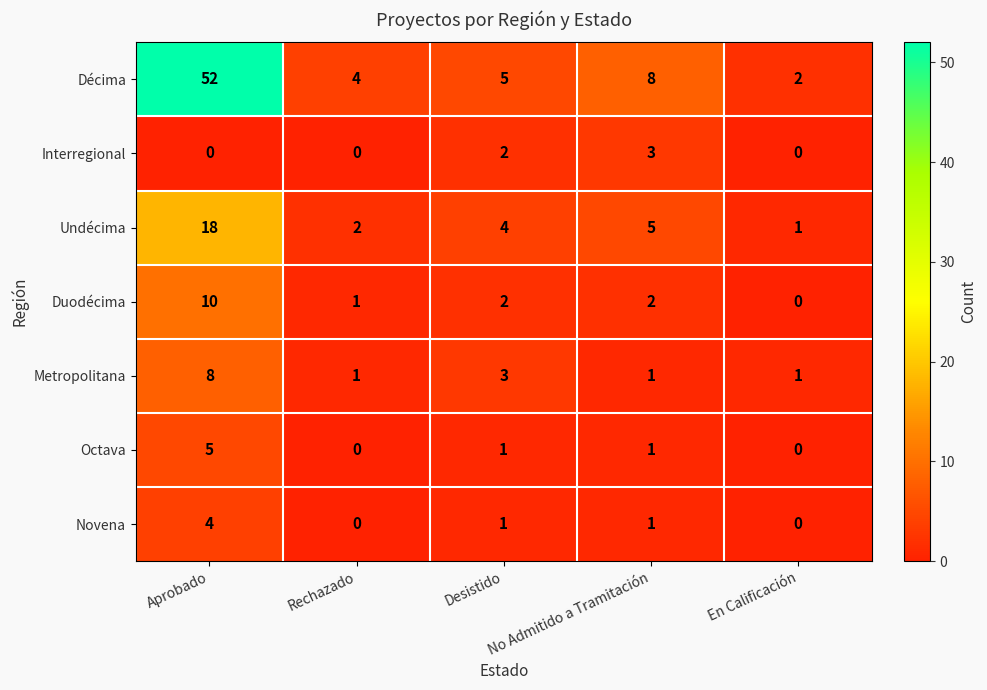

What is the approximate value of Metropolitana at Desistido?

3